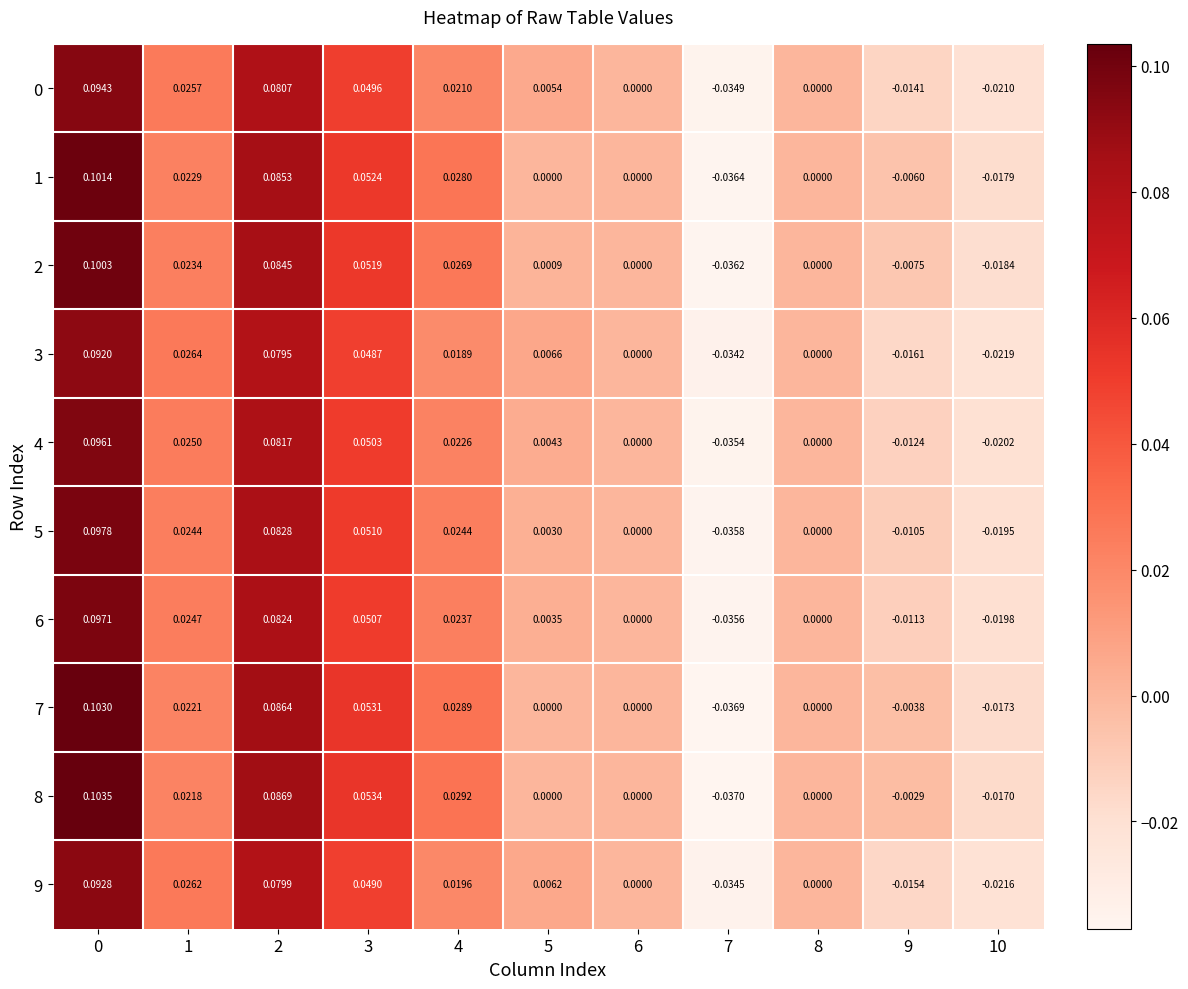

Is the value of 8 at 3 greater than the value of 9 at 6?

Yes